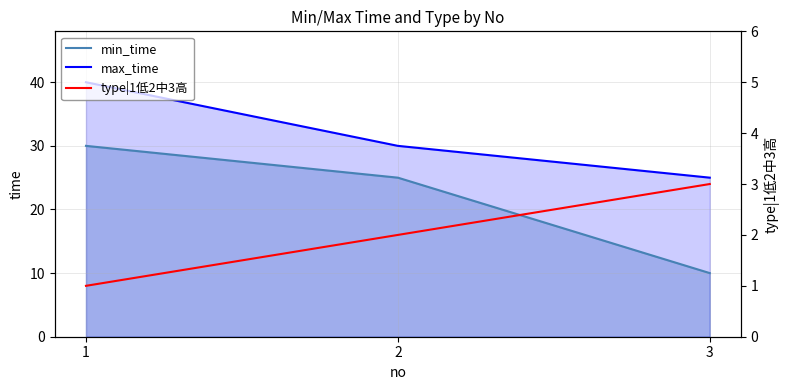

How many values in the type|1低2中3高 series are below 2?

1